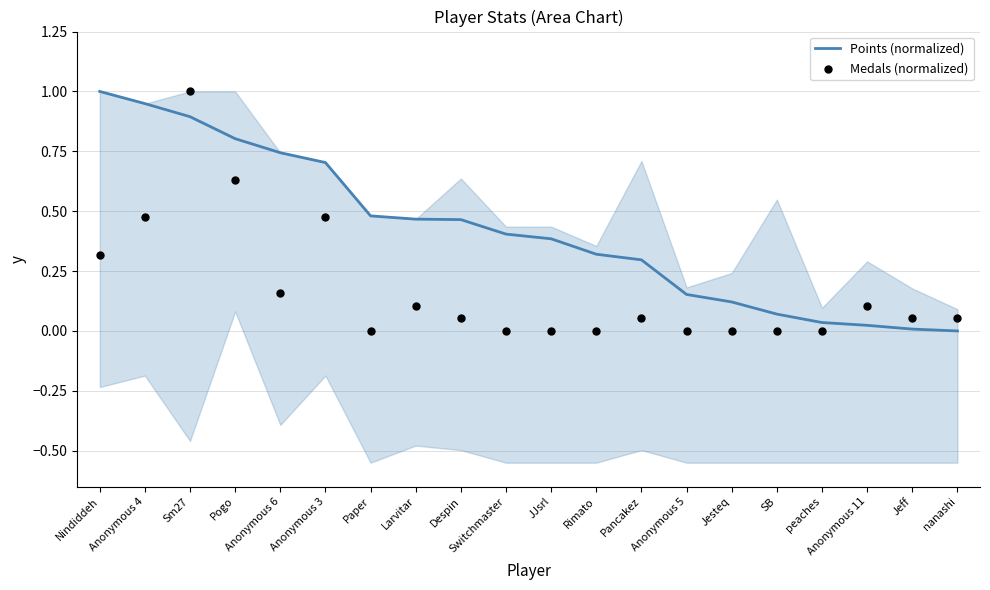

Is the value of Points (normalized) at Pancakez greater than the value of Medals (normalized) at Anonymous 11?

Yes